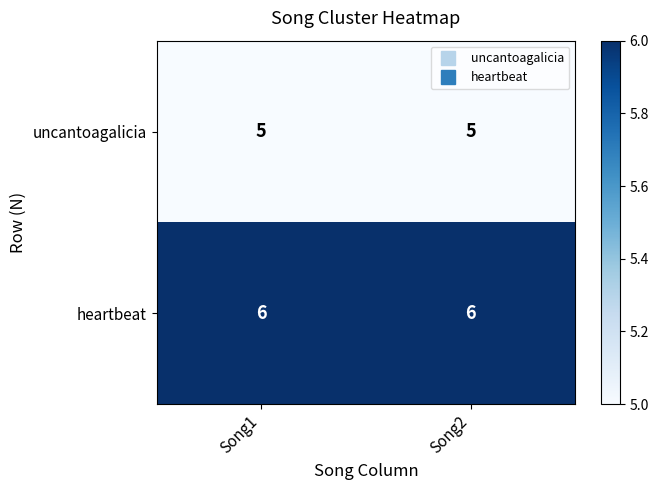

What is the maximum value shown in the chart?

6